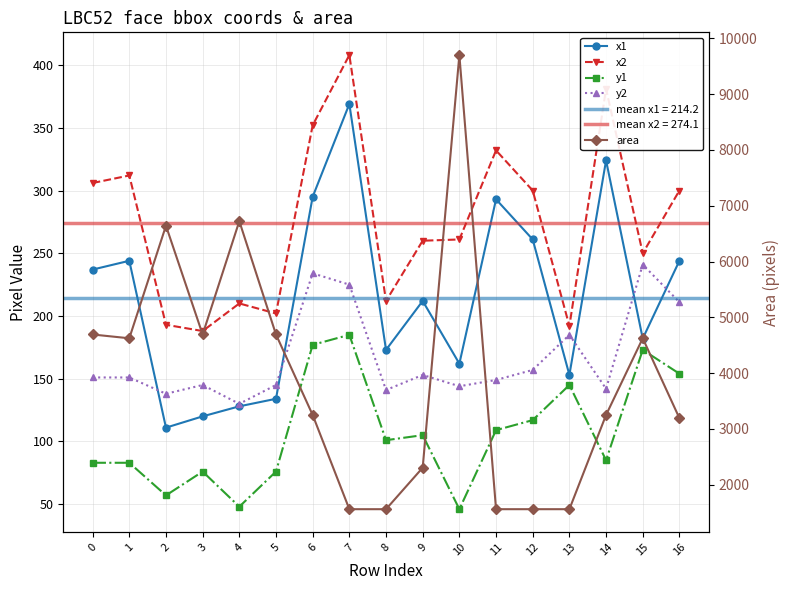

List the labels in order of y2 value, largest first.

15, 6, 7, 16, 13, 12, 9, 0, 1, 11, 3, 5, 10, 14, 8, 2, 4